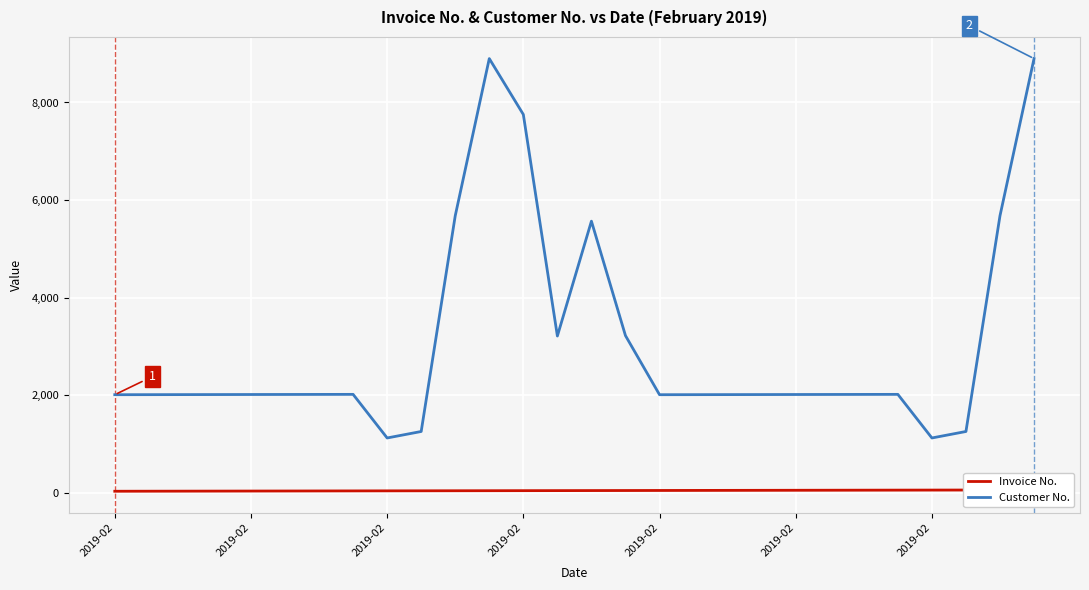

True or false: Customer No. has more than 0 interior local peaks.

True